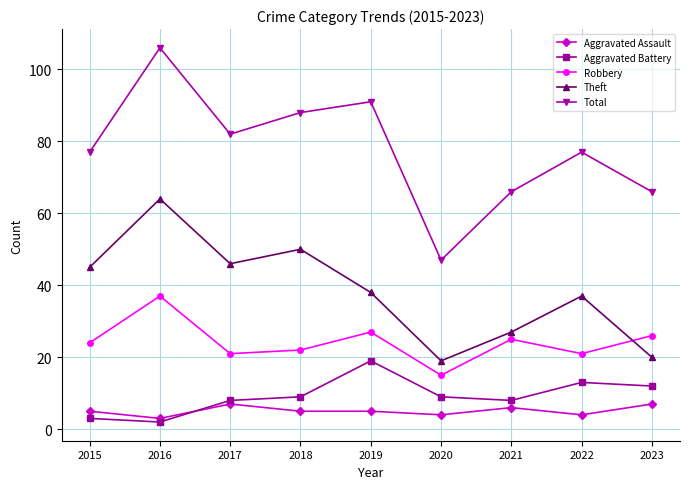

Which series has the largest range (max minus min)?

Total